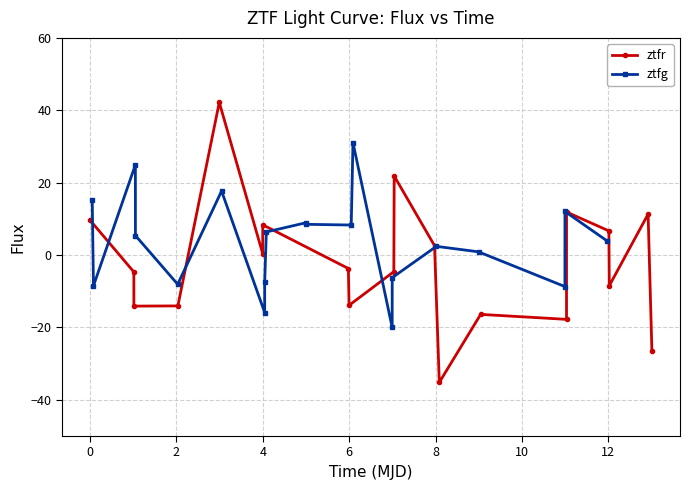

In ztfg, how many points are higher than both neighbors (excluding endpoints)?

6